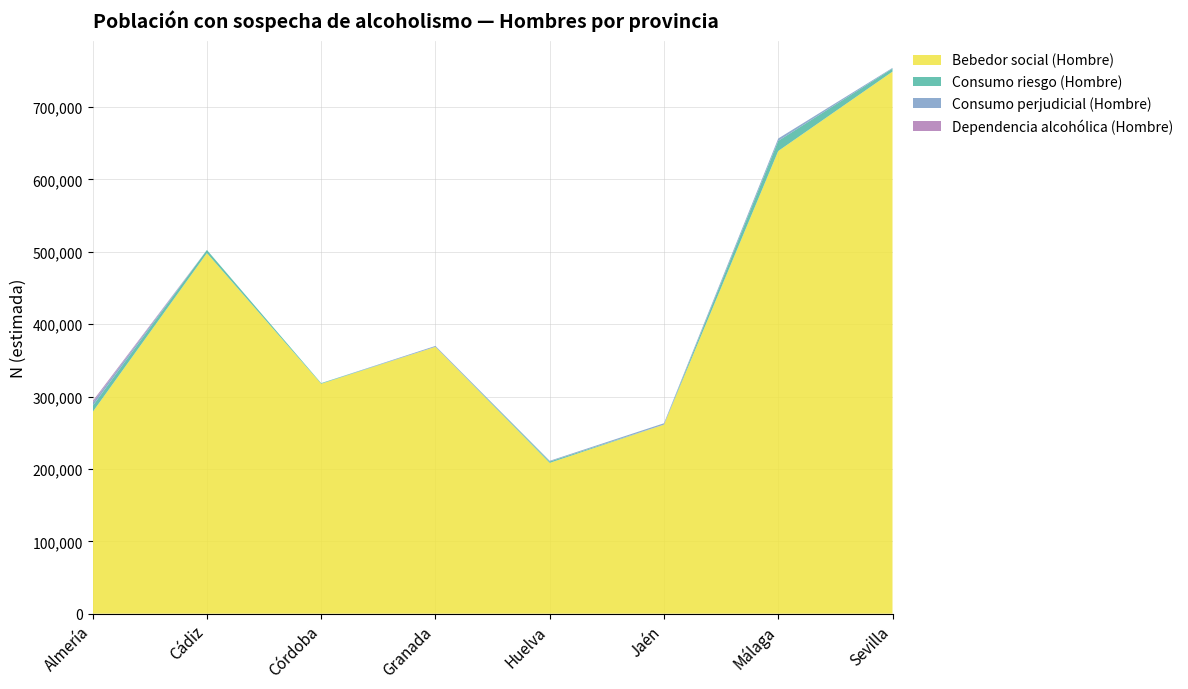

Reading right to left, transcribe all the data shown in this chart.

Bebedor social (Hombre): Sevilla=748974	Málaga=639269	Jaén=261211	Huelva=208364	Granada=368697	Córdoba=317700	Cádiz=498211	Almería=278698
Consumo riesgo (Hombre): Sevilla=4242	Málaga=14054	Jaén=0	Huelva=1896	Granada=0	Córdoba=865	Cádiz=4364	Almería=8355
Consumo perjudicial (Hombre): Sevilla=921	Málaga=3235	Jaén=1912	Huelva=960	Granada=1267	Córdoba=0	Cádiz=0	Almería=4565
Dependencia alcohólica (Hombre): Sevilla=0	Málaga=0	Jaén=0	Huelva=0	Granada=0	Córdoba=0	Cádiz=0	Almería=2143